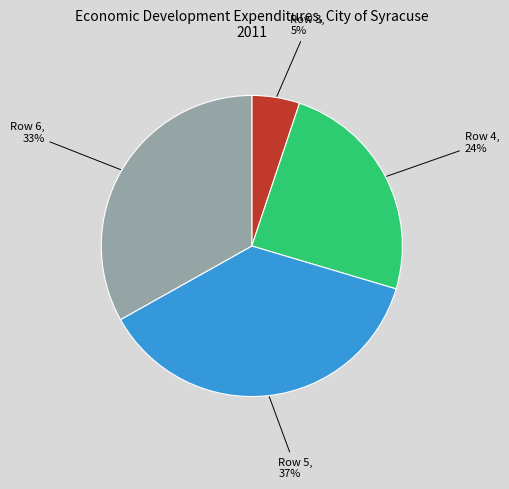

Is there any slice that represents more than half of the pie?

No